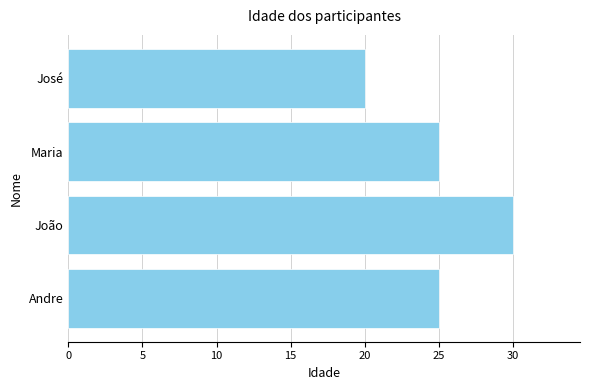

Between José and Maria, which is larger?

Maria